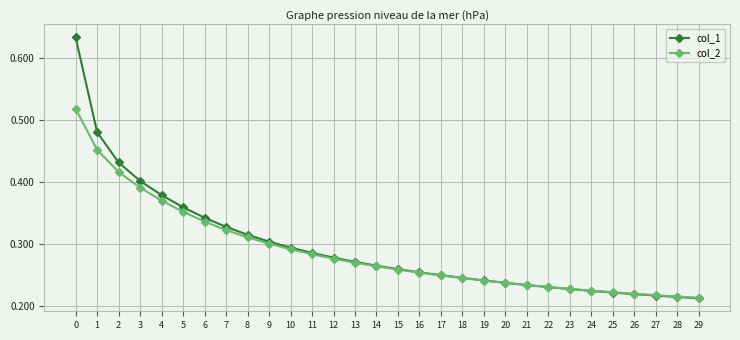

Which series has the largest range (max minus min)?

col_1